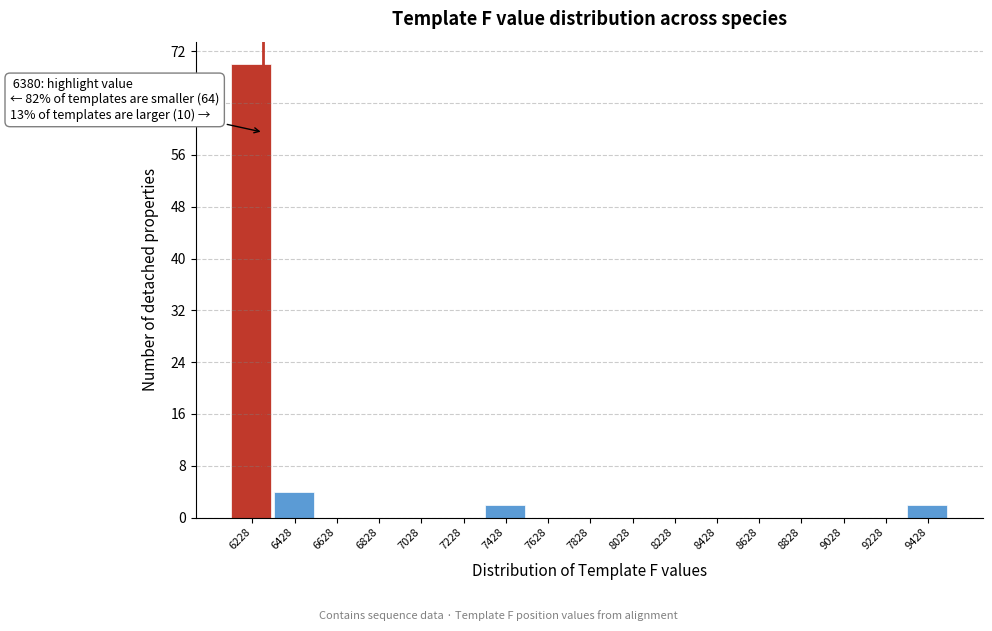

Reading right to left, list all the values displayed in this chart.

9428=2	9228=0	9028=0	8828=0	8628=0	8428=0	8228=0	8028=0	7828=0	7628=0	7428=2	7228=0	7028=0	6828=0	6628=0	6428=4	6228=70